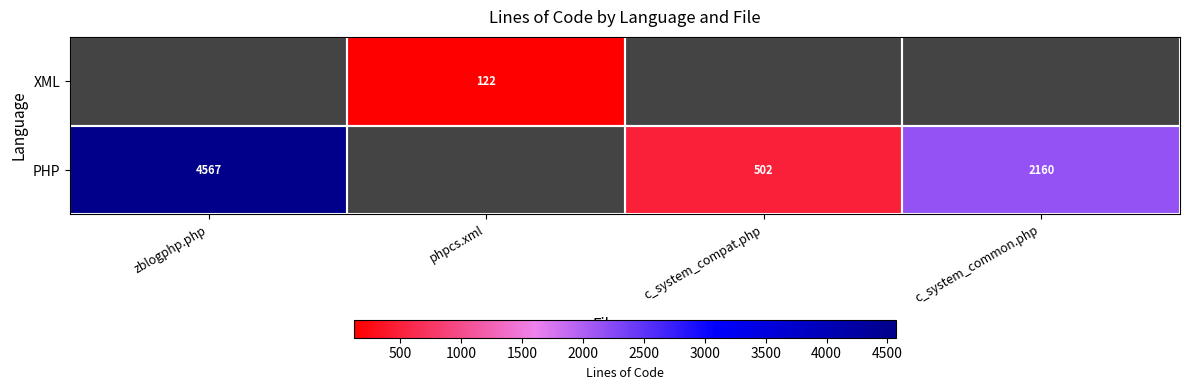

The value of XML at phpcs.xml is 122. True or false?

True